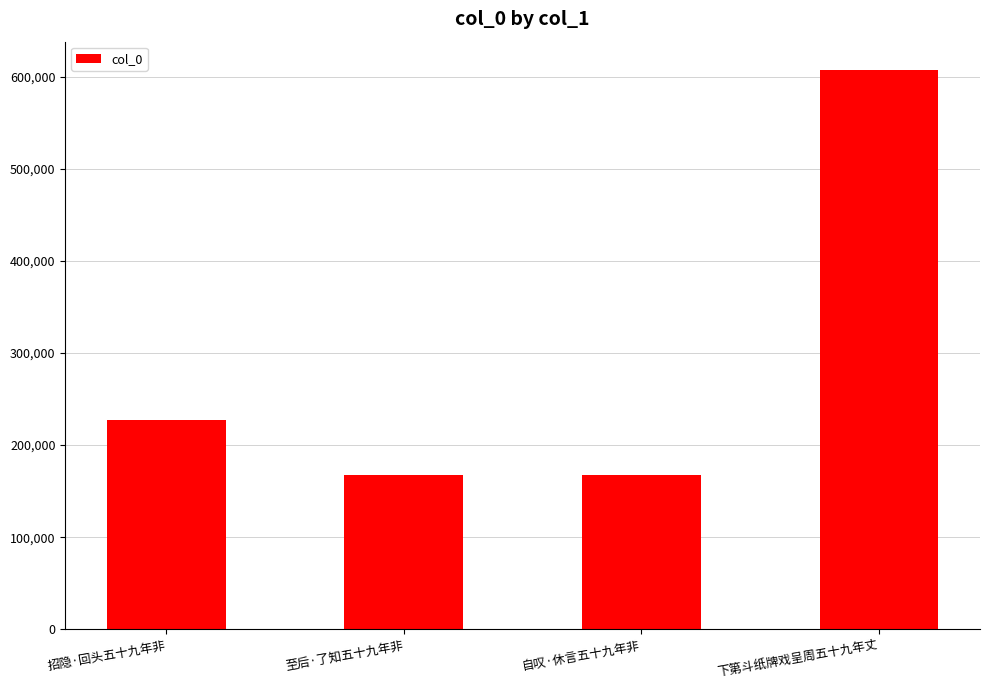

What is the label of the 4th bar from the left?

下第斗纸牌戏呈周五十九年丈